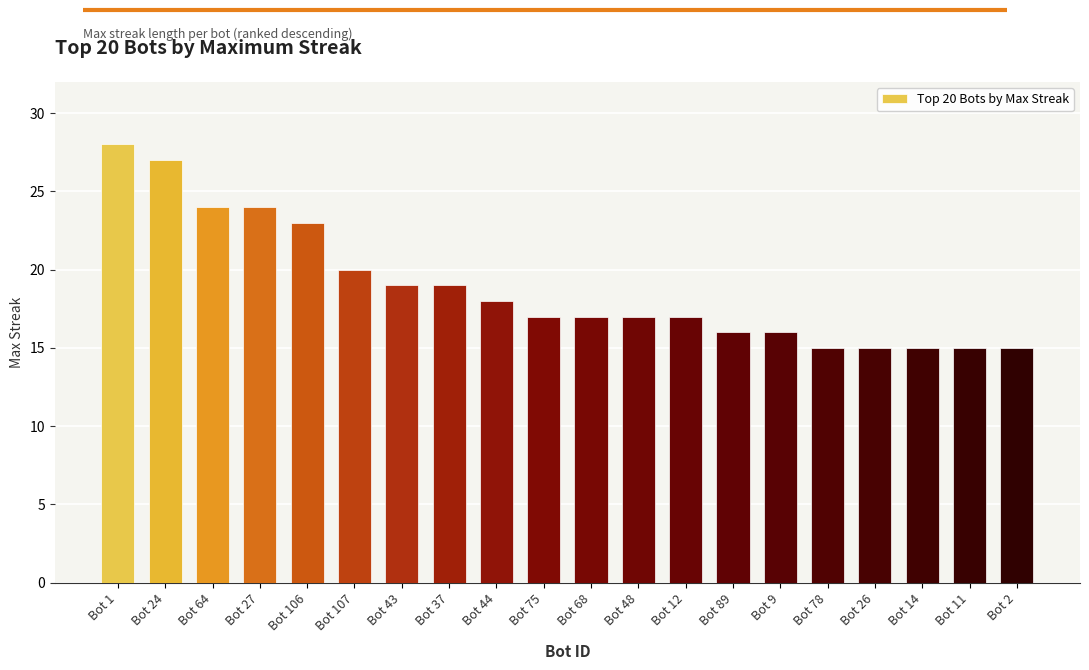

How many bars are there in total?

20